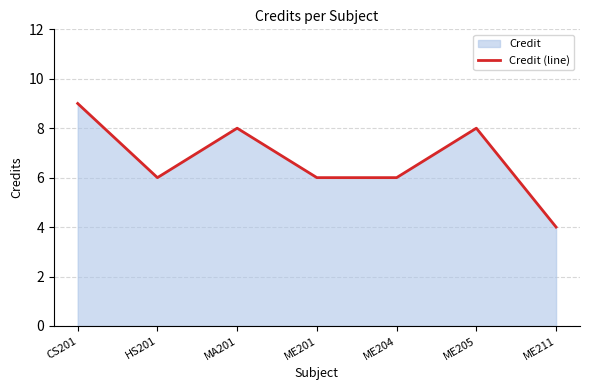

At which category does the data reach its first local valley?

HS201